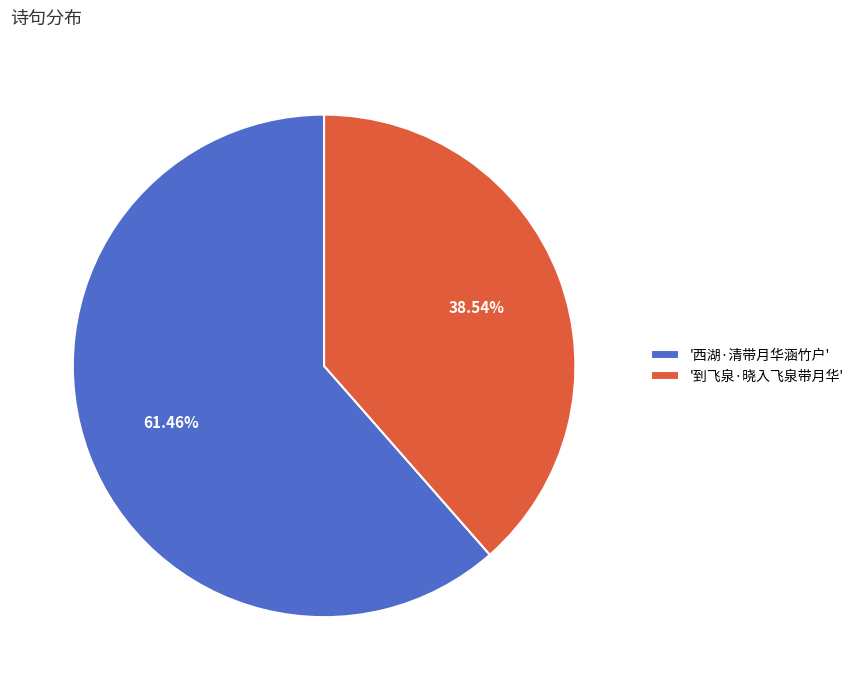

How many slices are in this pie chart?

2